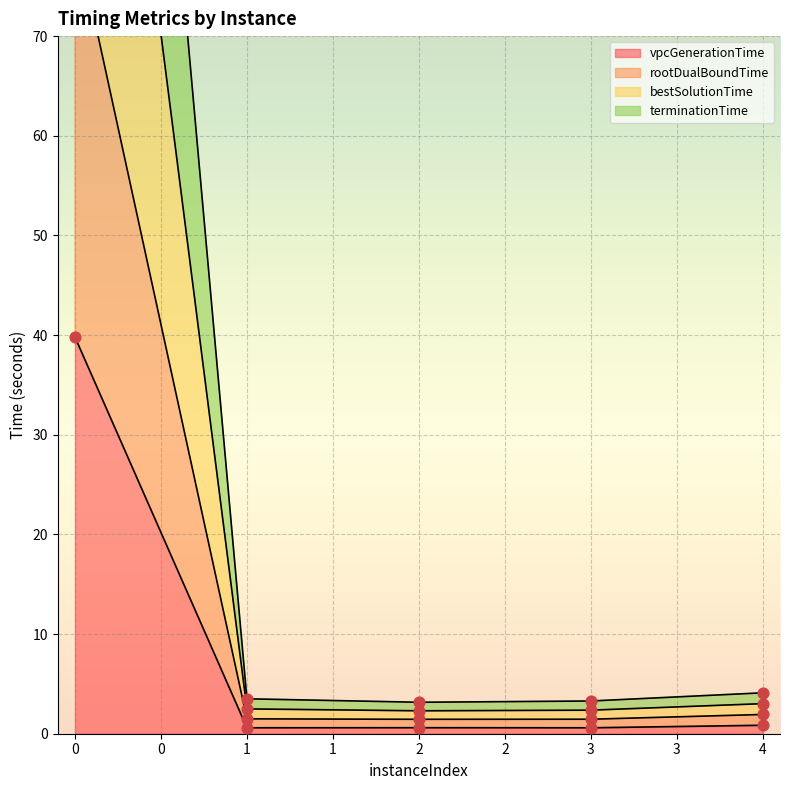

Which series has the largest Y range (max minus min)?

bestSolutionTime